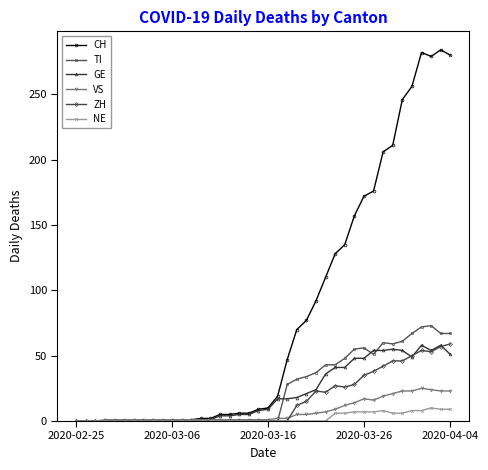

Which series has the largest total across all categories?

CH